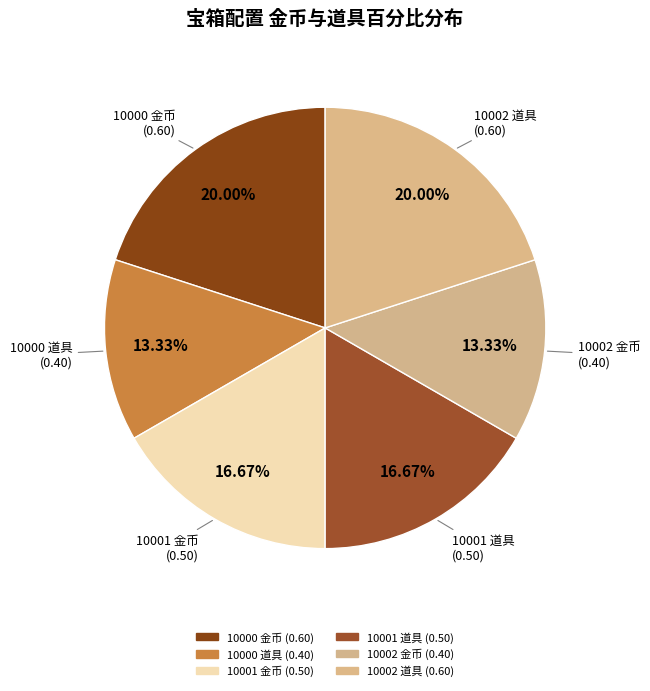

Rank the categories by value from highest to lowest.

10000 Coin (0.6), 10002 Prop/Food (0.6), 10001 Coin (0.5), 10001 Prop/Food (0.5), 10000 Prop/Food (0.4), 10002 Coin (0.4)